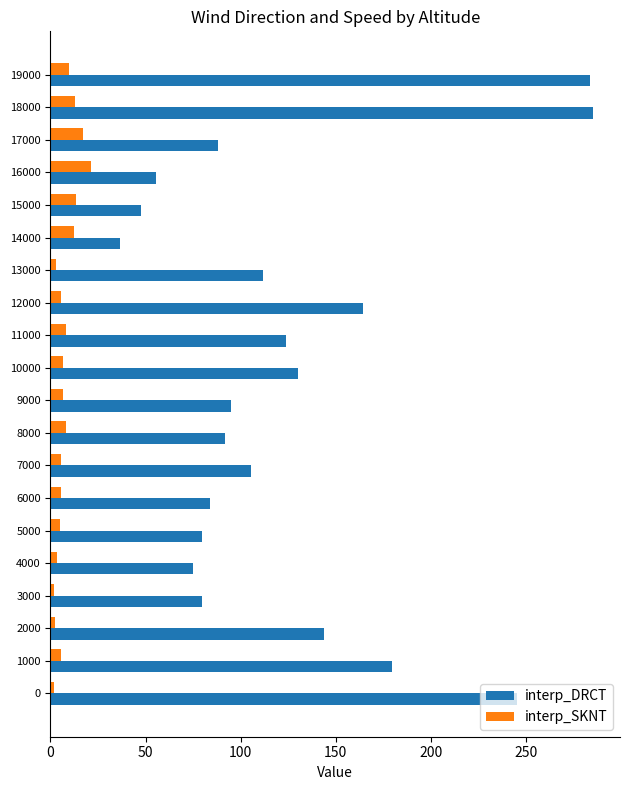

Is the value of interp_SKNT at 10000 greater than the value of interp_DRCT at 14000?

No